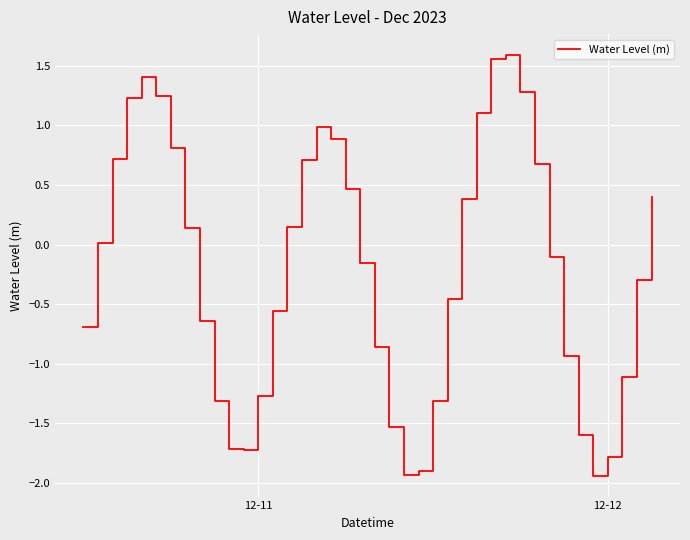

What is the difference between the maximum and minimum values?

3.5